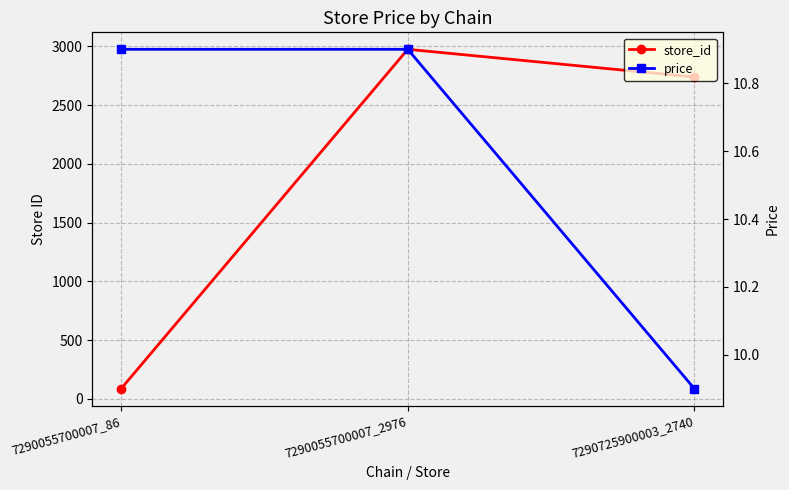

Rank the categories by store_id value from highest to lowest.

7290055700007_2976, 7290725900003_2740, 7290055700007_86